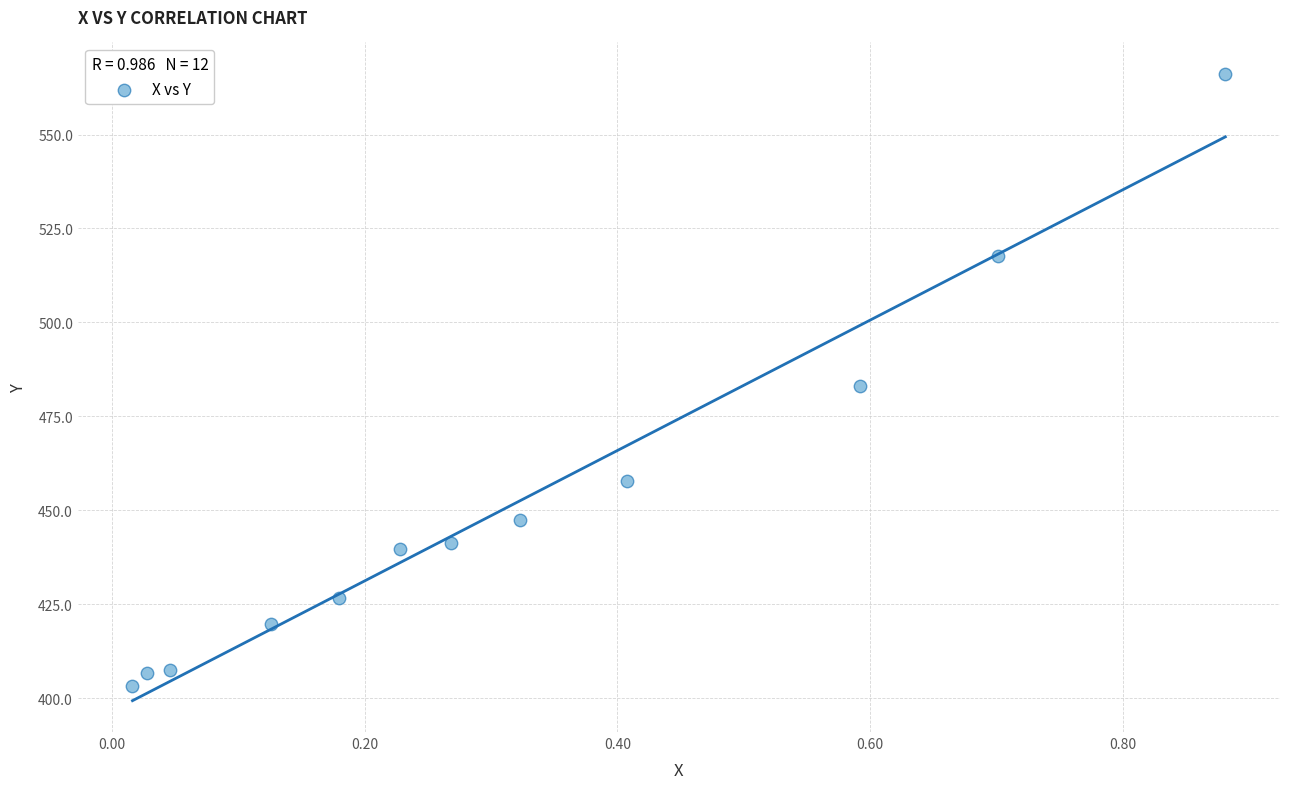

What is the average Y value?

451.4